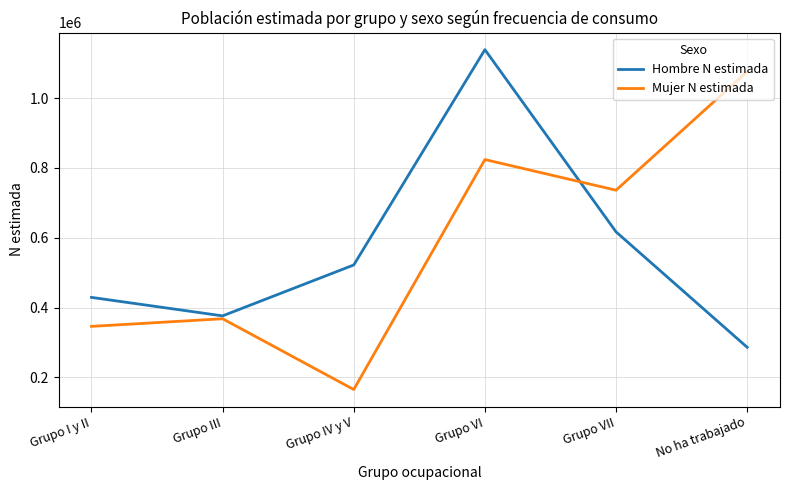

List the series in order of their peak value, lowest first.

Mujer N estimada, Hombre N estimada